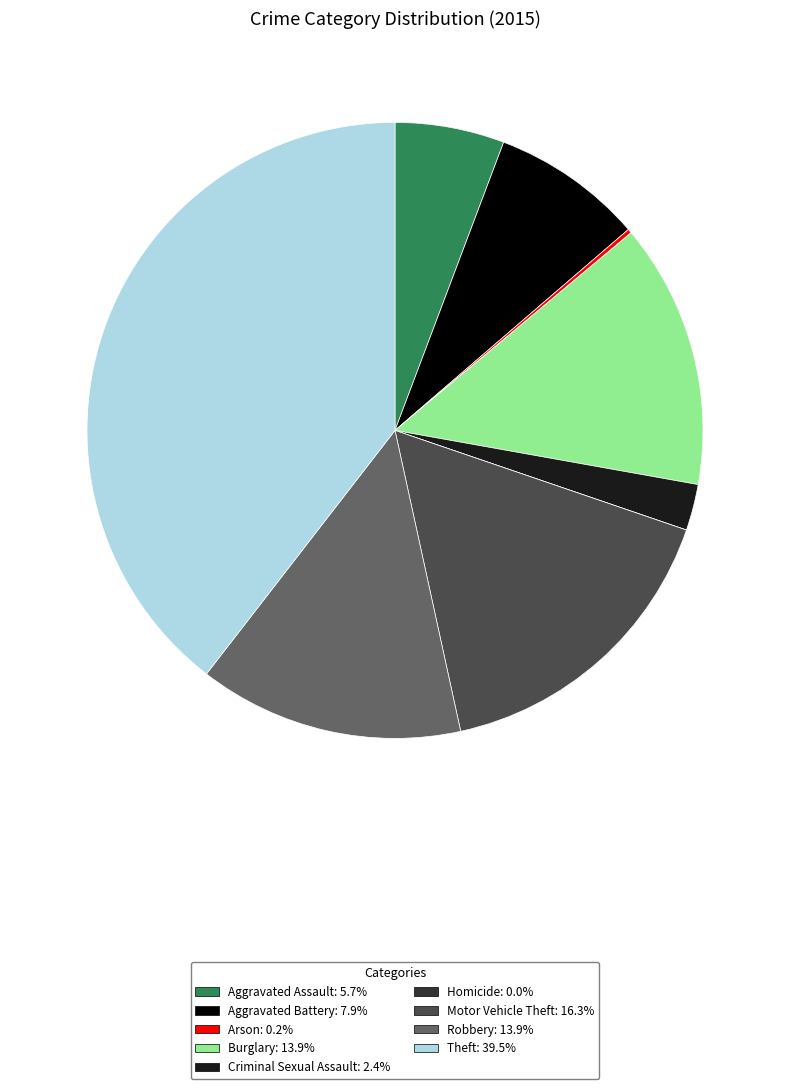

Does Aggravated Battery: 7.9% represent more than half of the total?

No